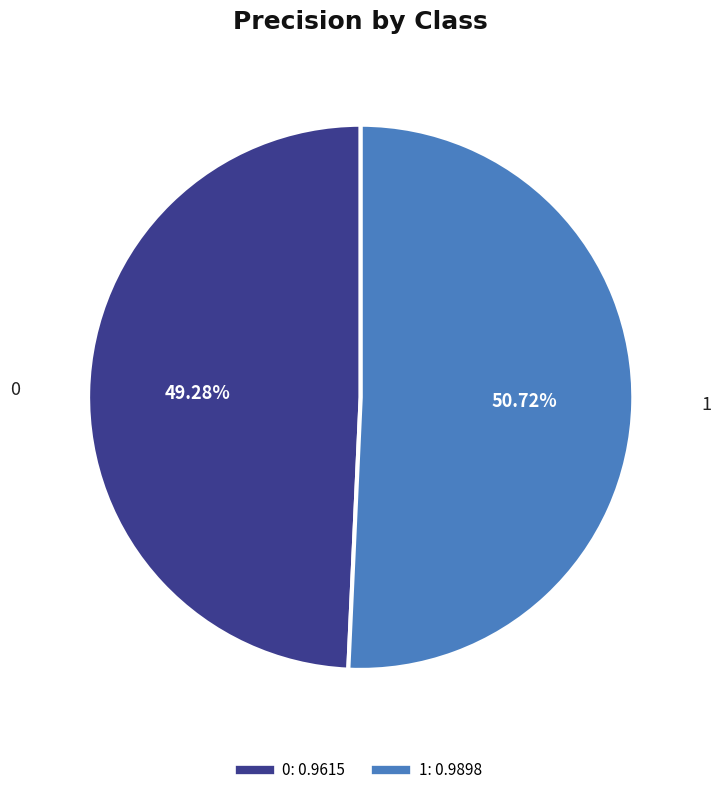

To the nearest percent, what portion does 0 represent?

49%